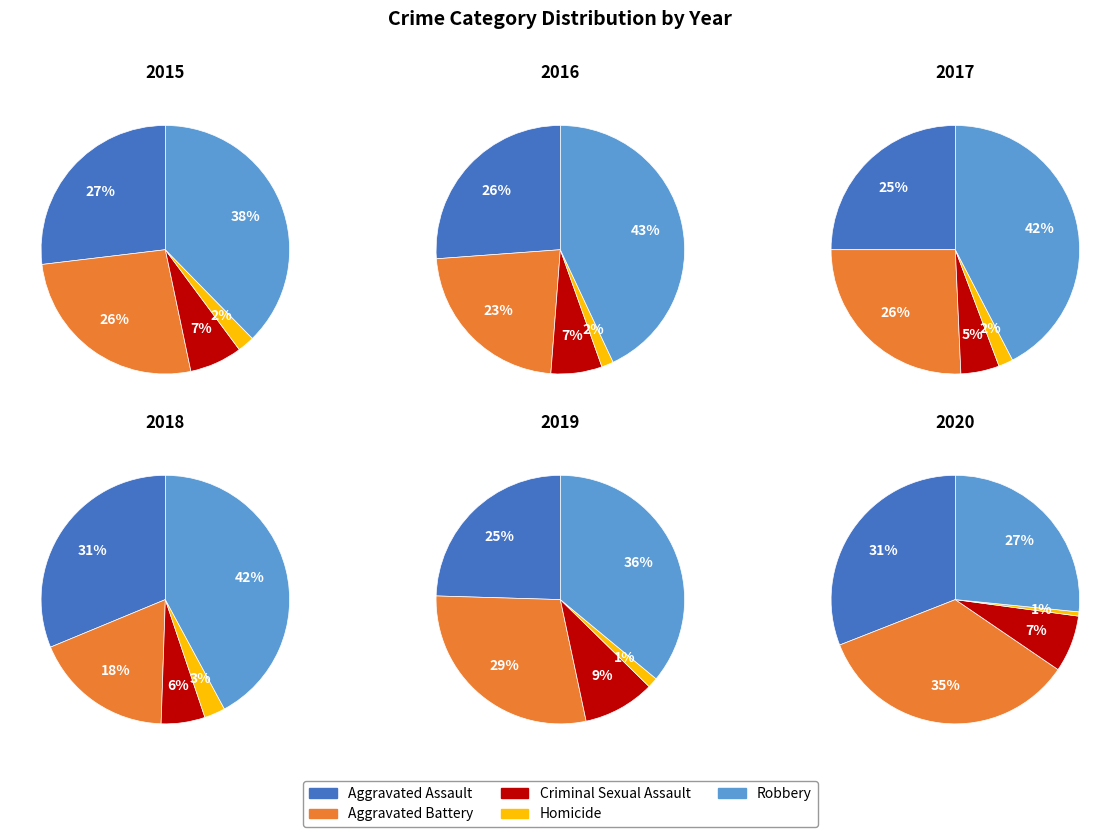

To the nearest percent, what is the average slice percentage?

20%